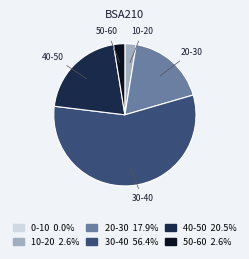

Is there any slice that represents more than half of the pie?

Yes